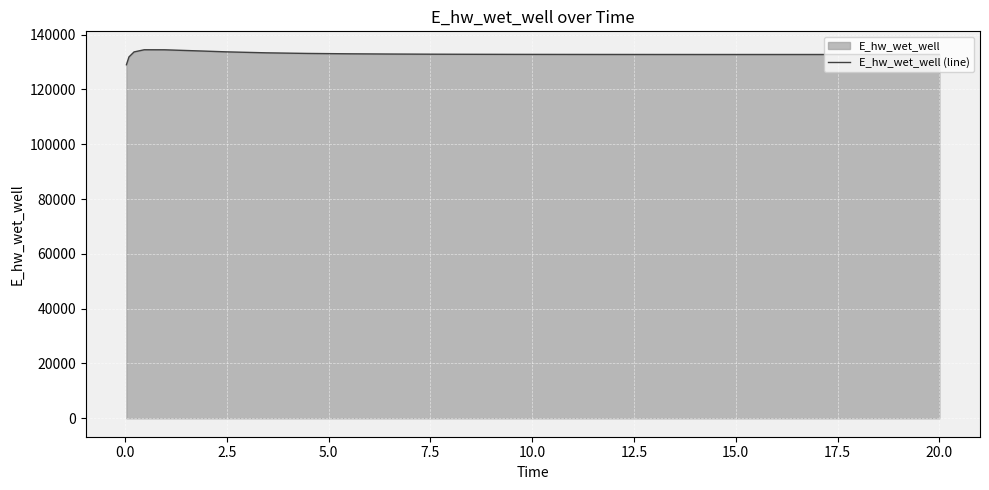

What is the difference between the second highest and second lowest values?

2601.5